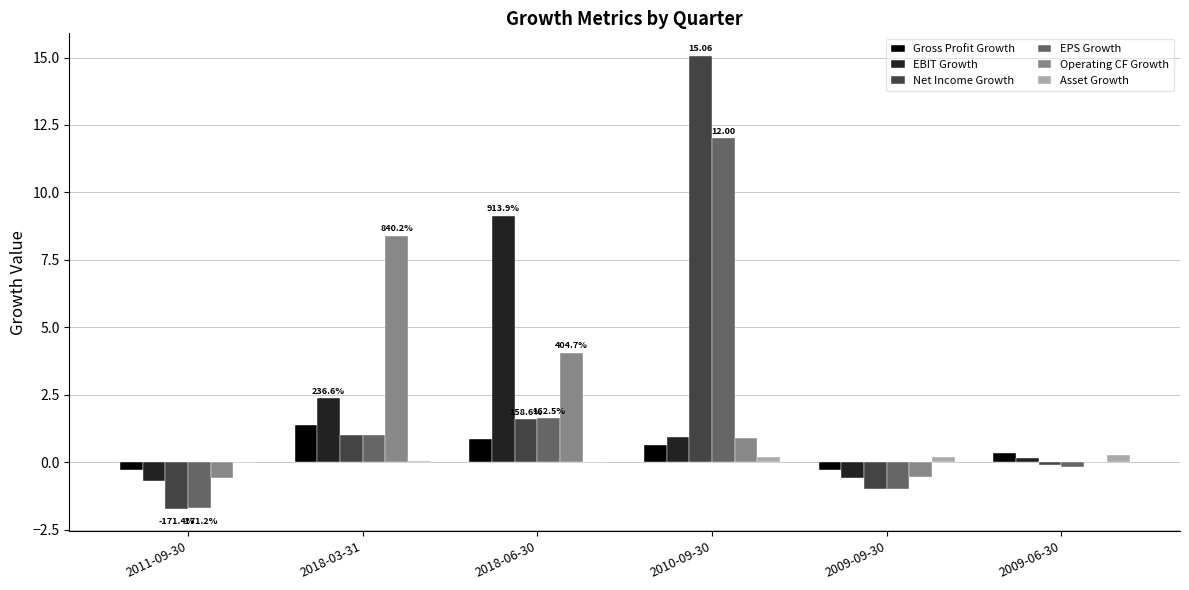

Which series has the widest spread of values?

Net Income Growth